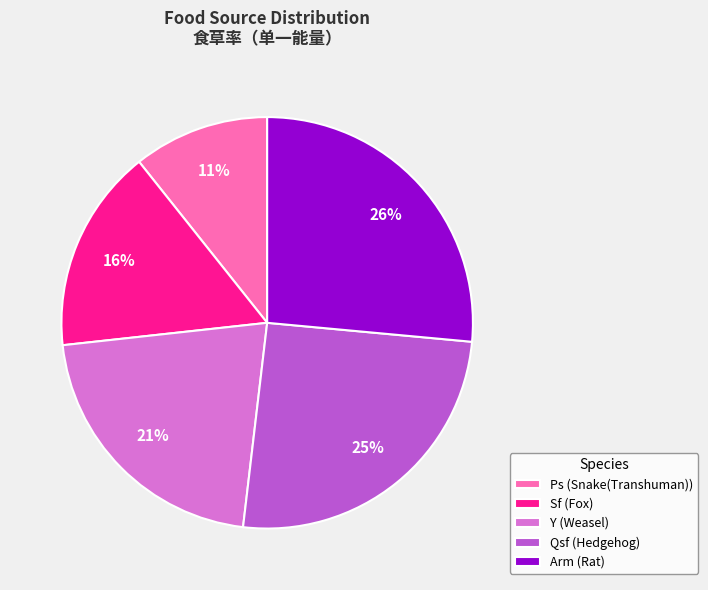

Combined, do Y and Sf account for over 50%?

No